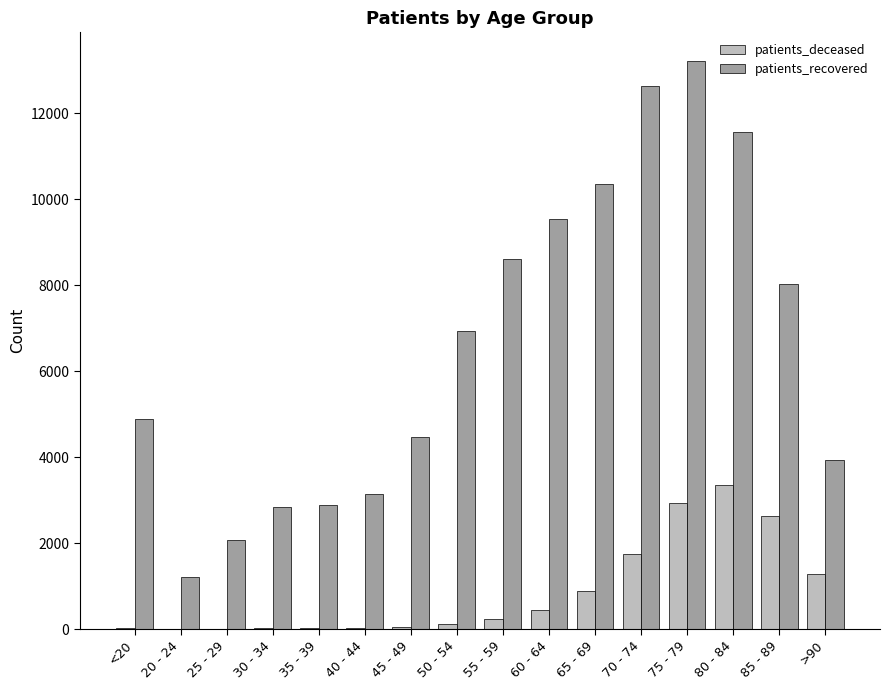

Which series has the widest spread of values?

patients_recovered